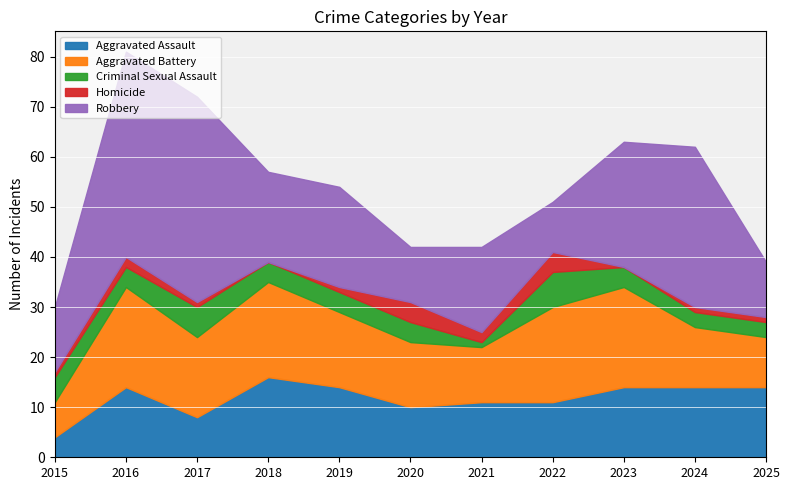

At which label does Criminal Sexual Assault first exceed 4?

2015